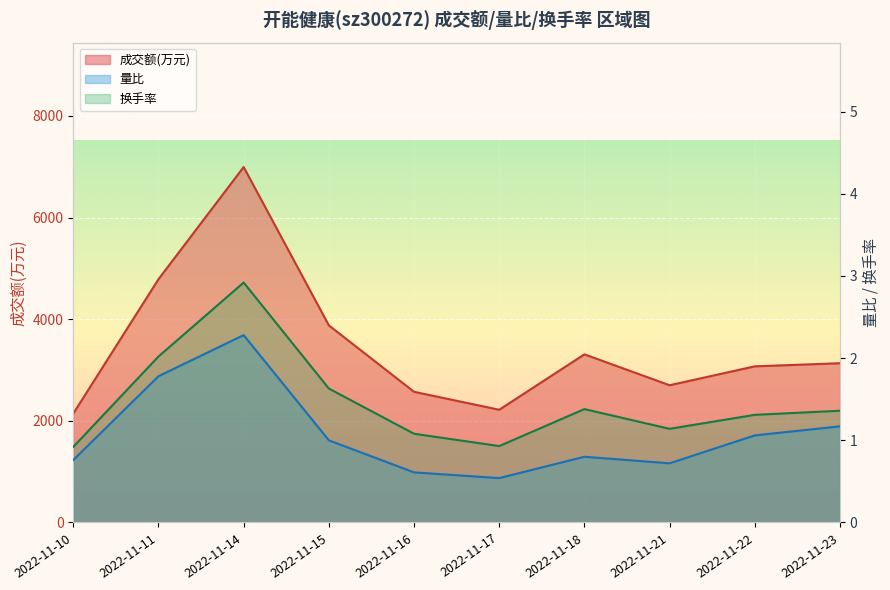

Is it true that 换手率 equals 0.8 at 2022-11-22?

False